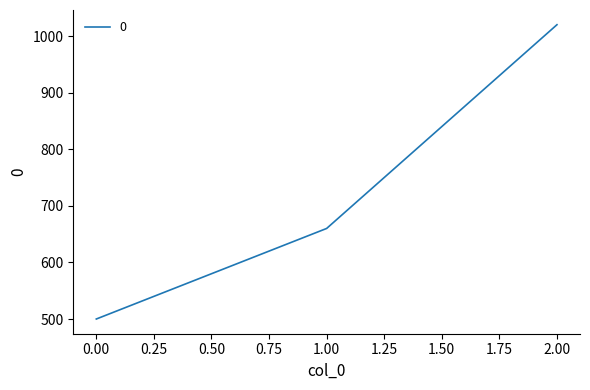

Reading right to left, what are all the values shown in this chart?

1020	660	500